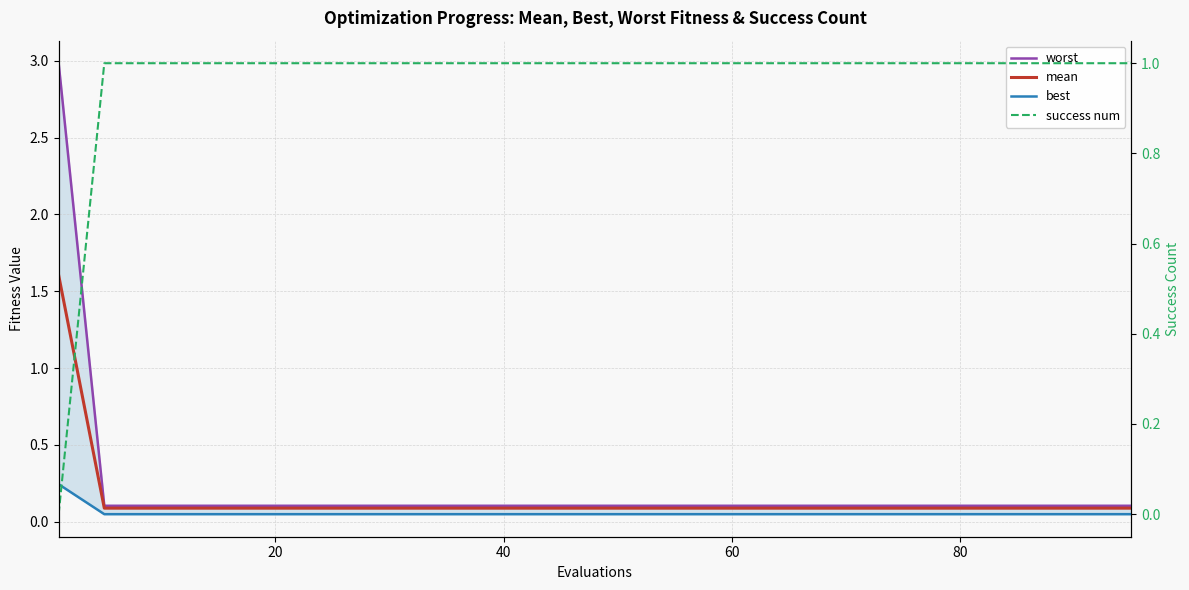

Rank the series at 60 from highest to lowest value.

success num, worst, mean, best